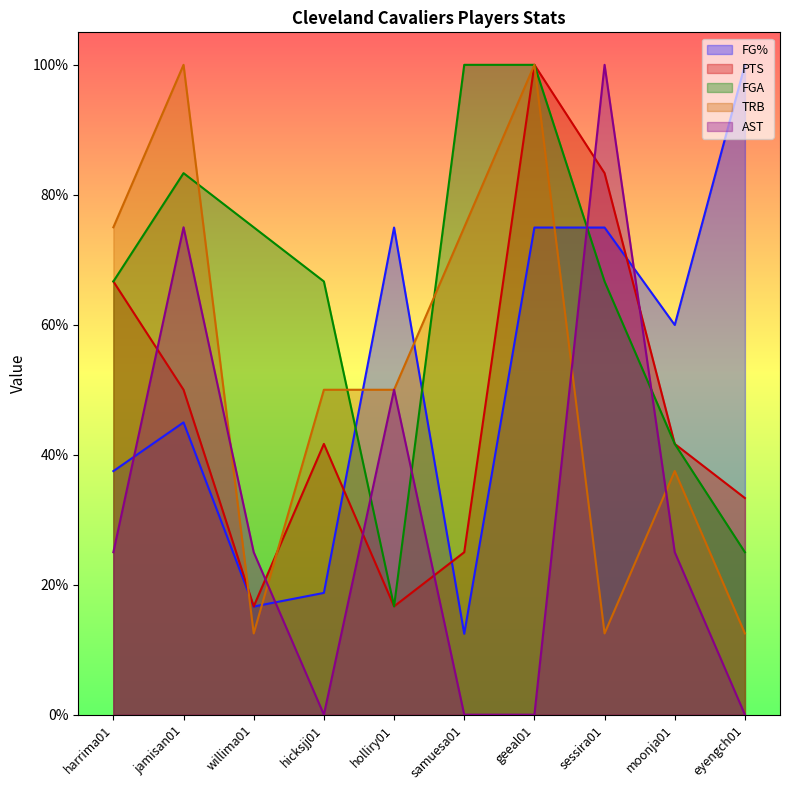

The PTS series shows 0.4 at samuesa01. True or false?

False